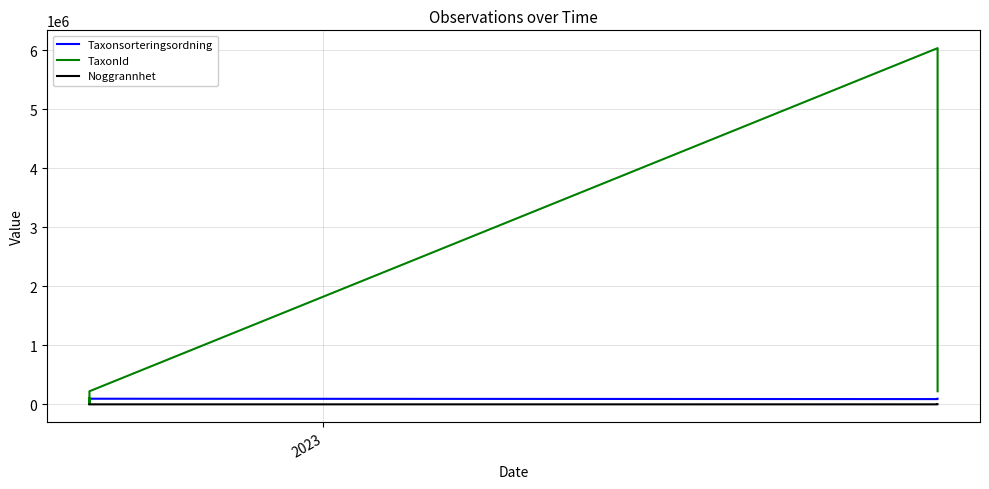

True or false: Noggrannhet and TaxonId intersect in this chart.

False